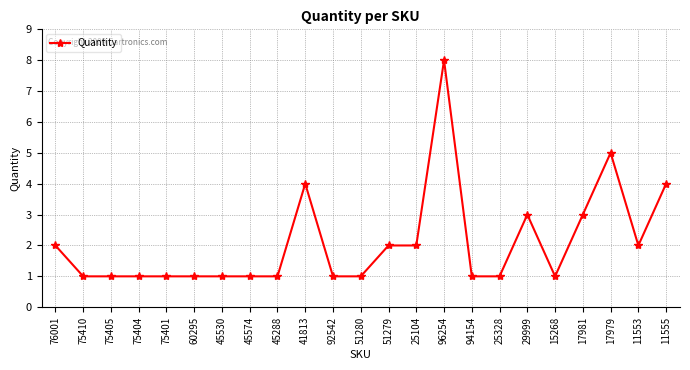

Is it true that the value at 29999 is 3?

True